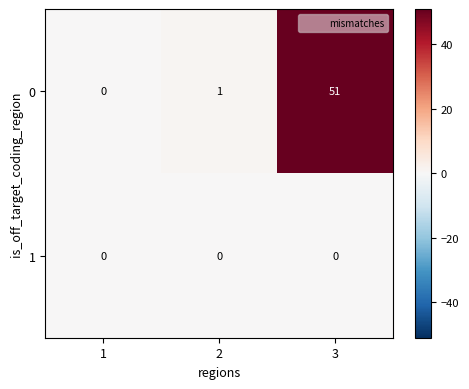

At 3, list the series in order from smallest to largest.

1, 0